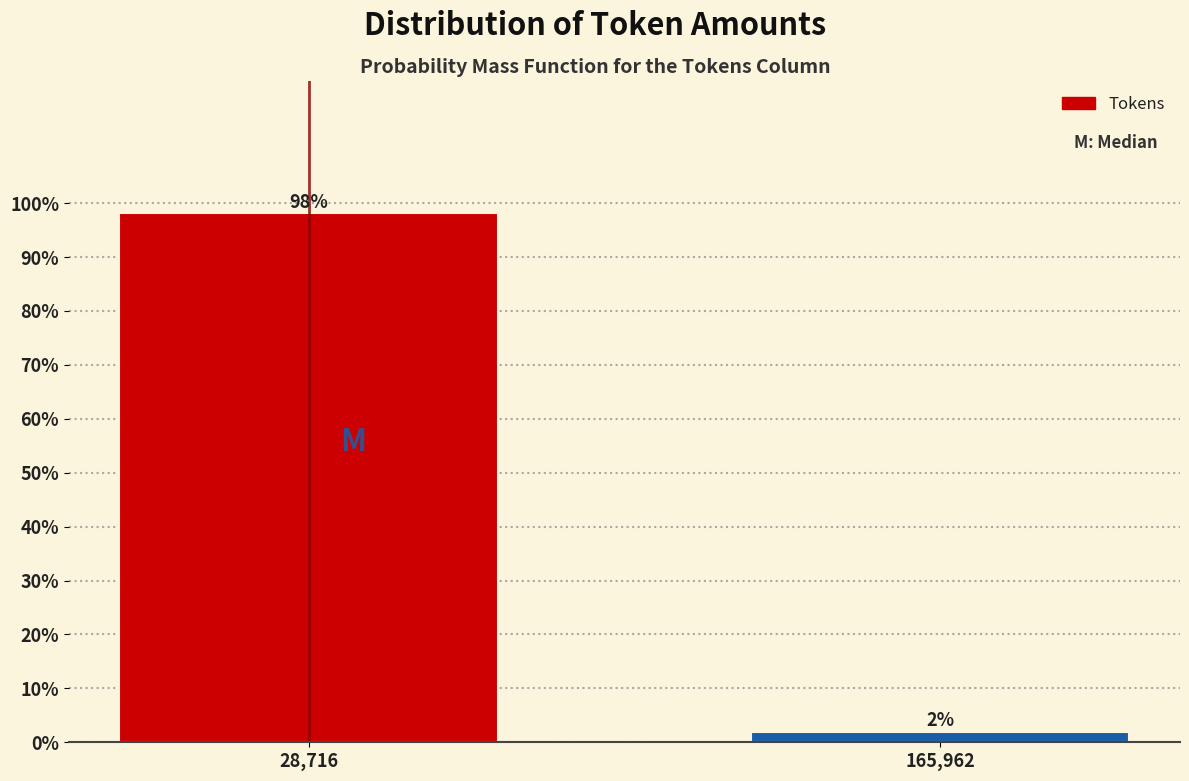

What is the sum of all values?

100.0